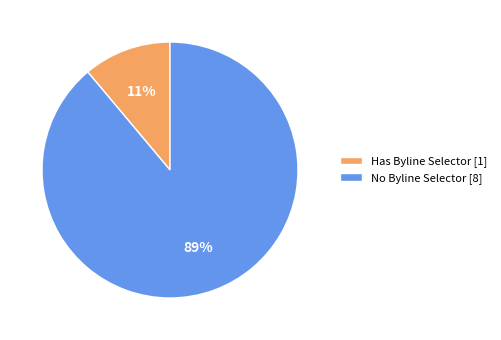

Which category has the smallest portion of the pie?

Has Byline Selector [1]